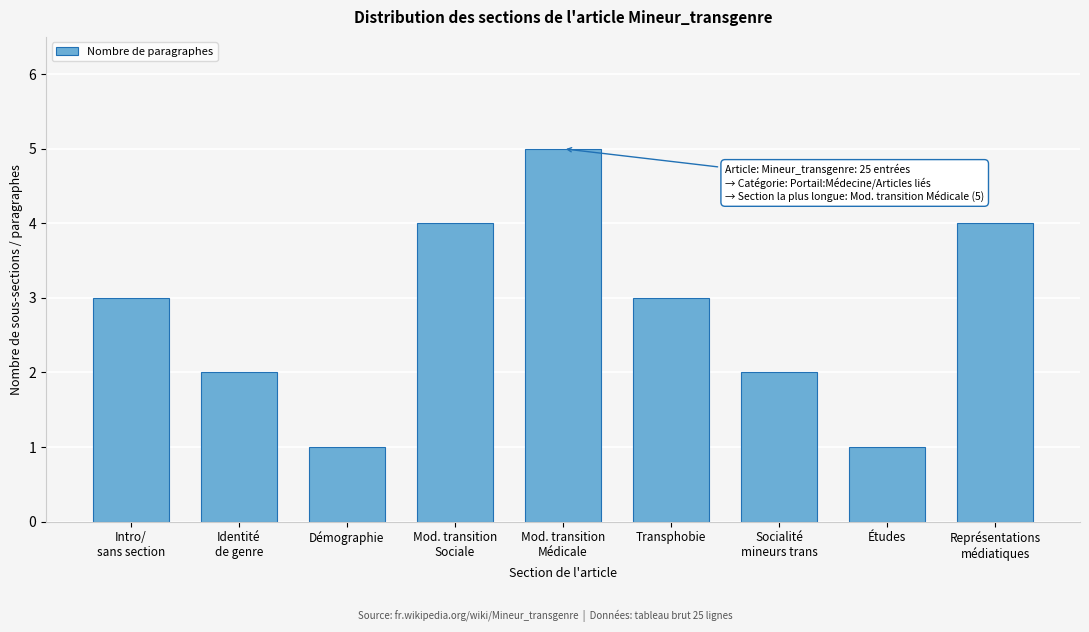

Reading left to right, extract all data points from this chart.

3	2	1	4	5	3	2	1	4